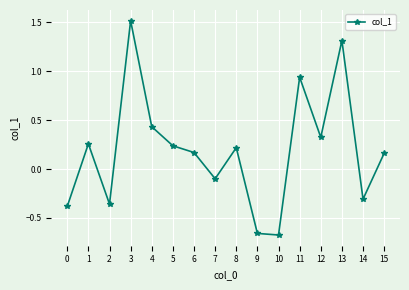

What is the value of the 15th point from the left?

-0.3